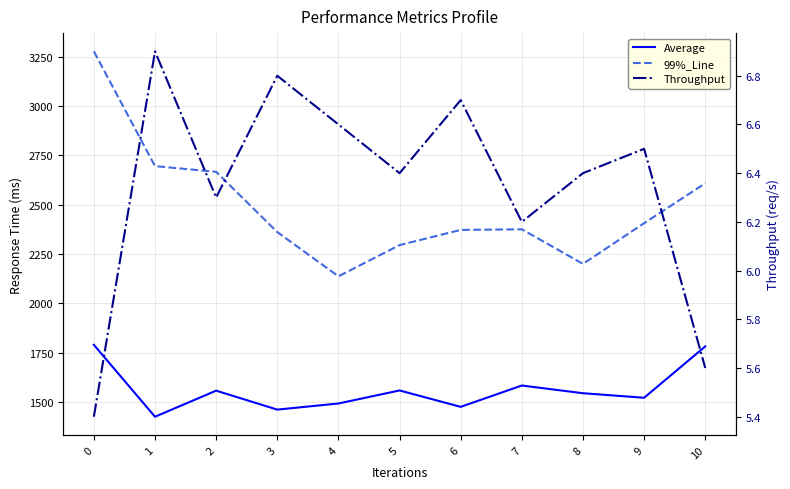

Which series has the widest spread of values?

99%_Line